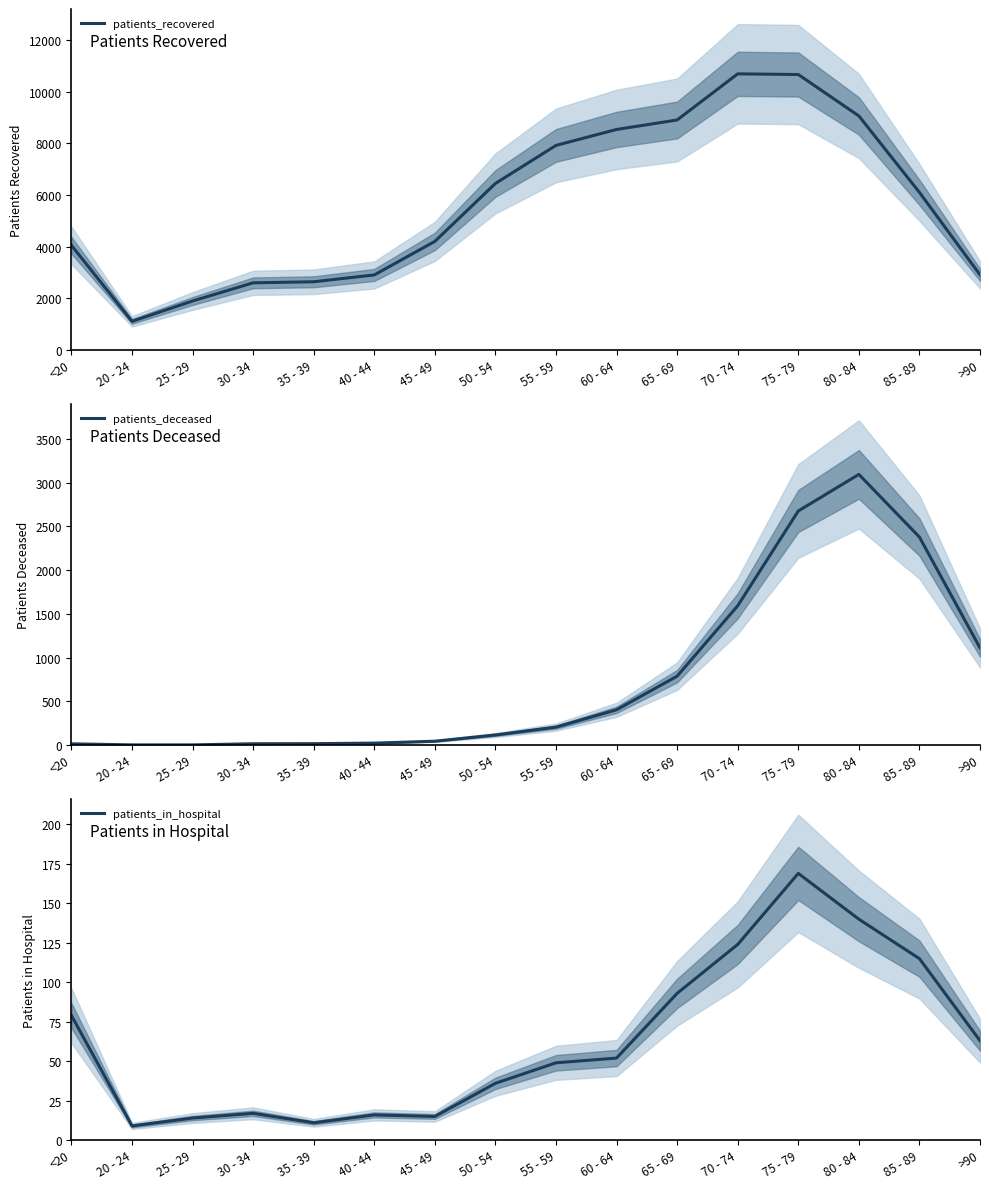

What is the maximum value shown in the chart?

10691